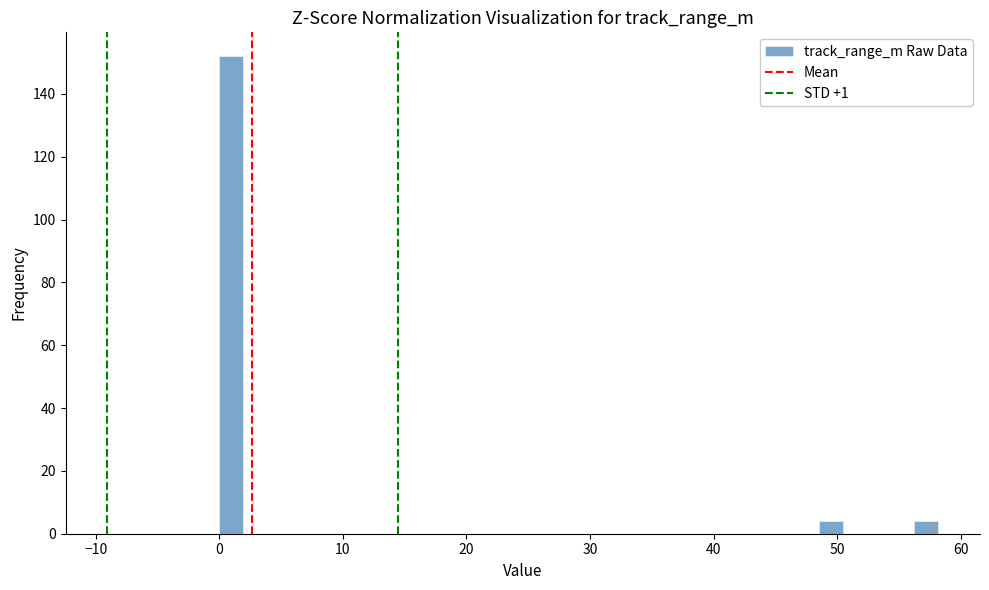

Around what value on the x-axis is the tallest bar? Give the approximate position of its centre, as read against the axis.

1